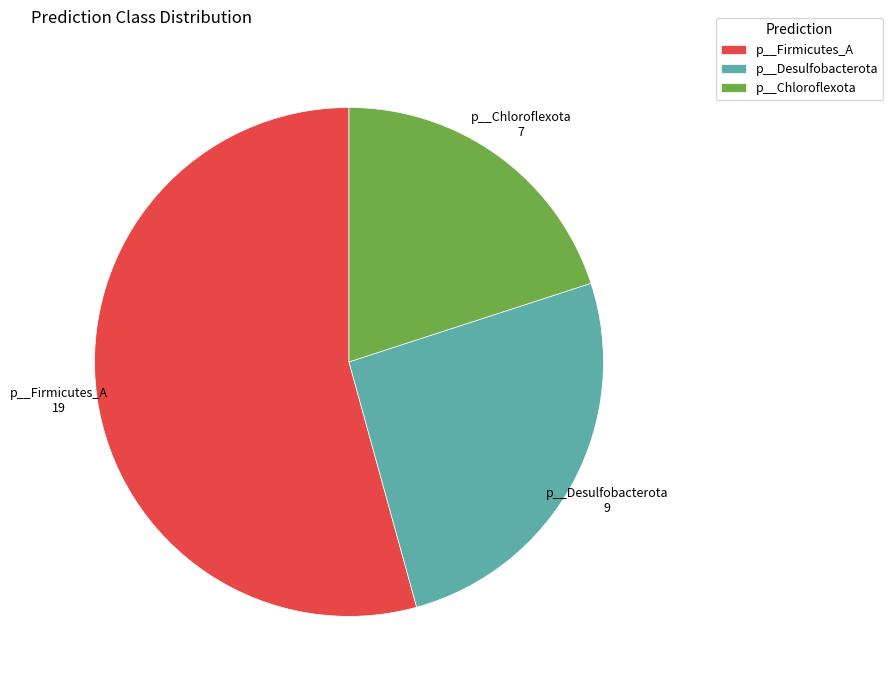

Combined, do p__Desulfobacterota and p__Chloroflexota account for over 50%?

No